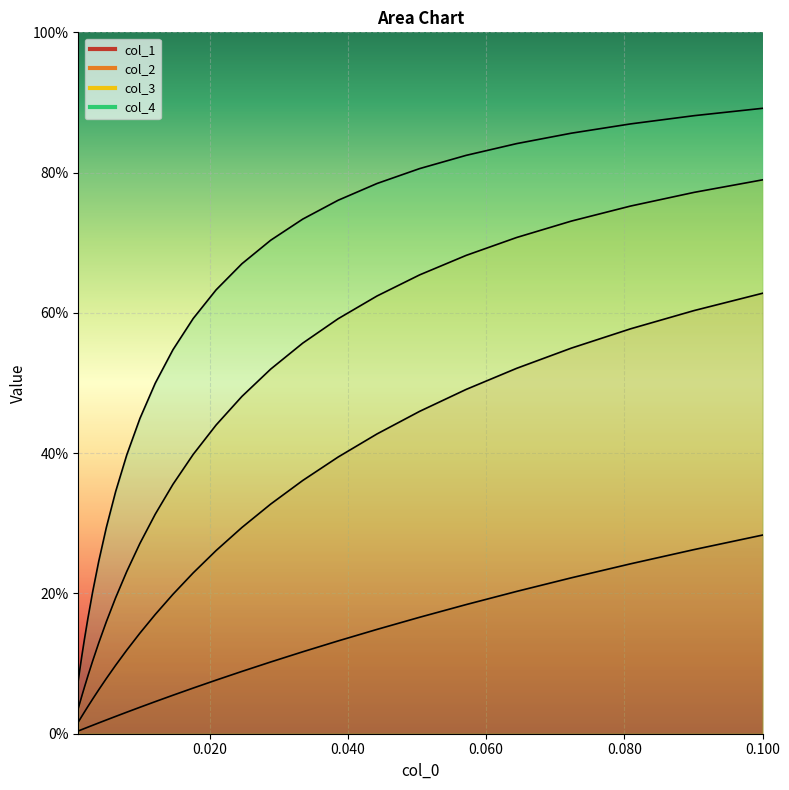

How many distinct data groups are displayed?

4